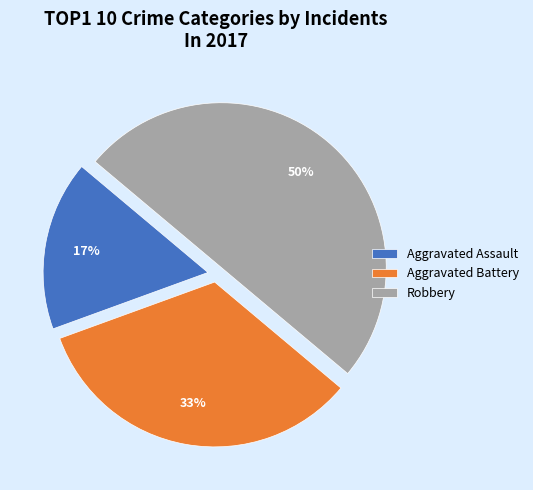

Do Aggravated Assault and Robbery together represent more than half of the pie?

Yes